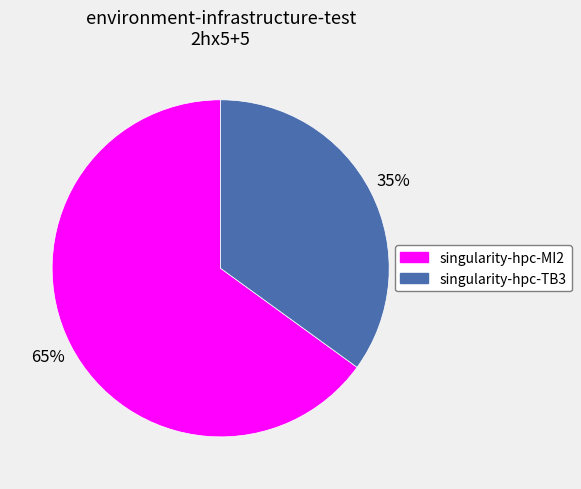

To the nearest percent, what is the difference between the largest and smallest slice percentages?

30%